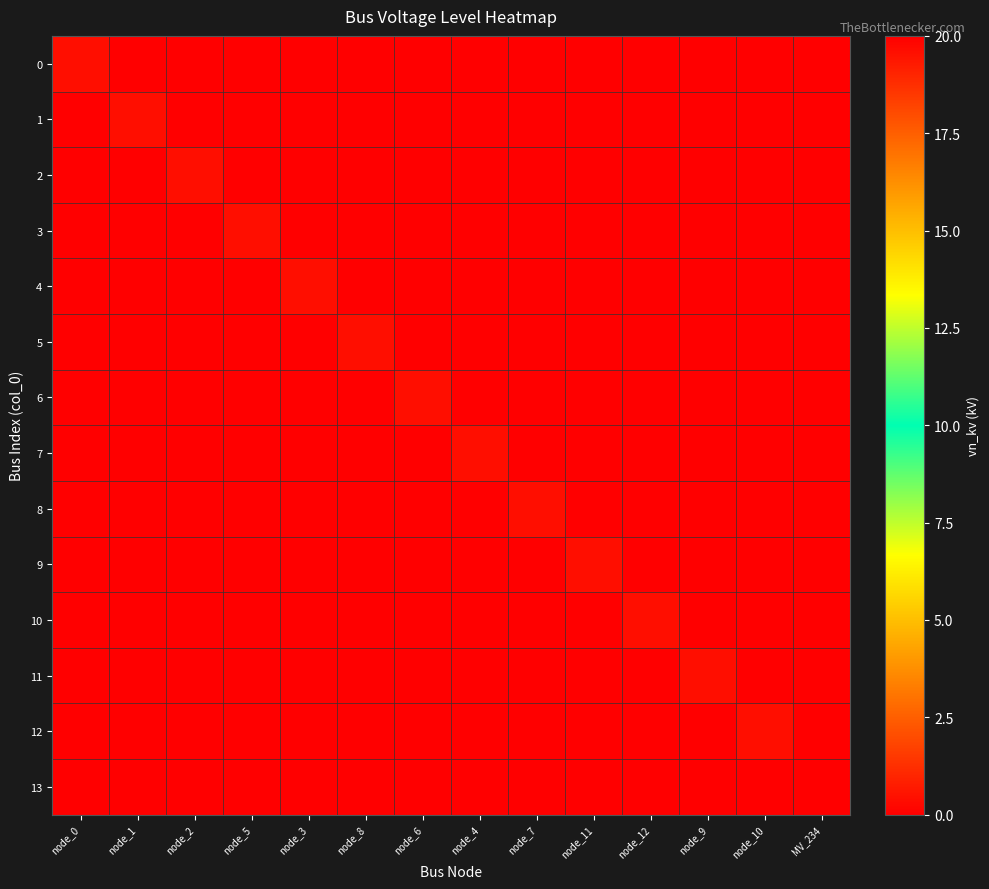

Between MV_234 and node_3, which is larger?

MV_234